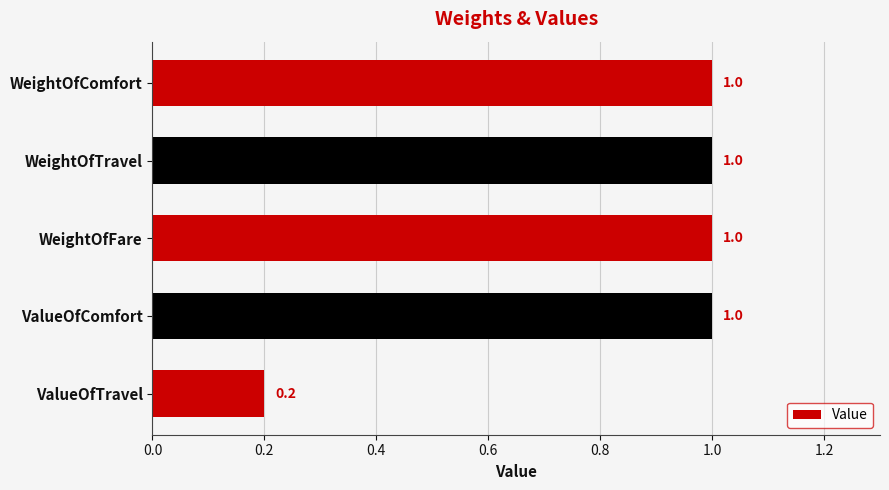

What is the sum of all values?

4.2